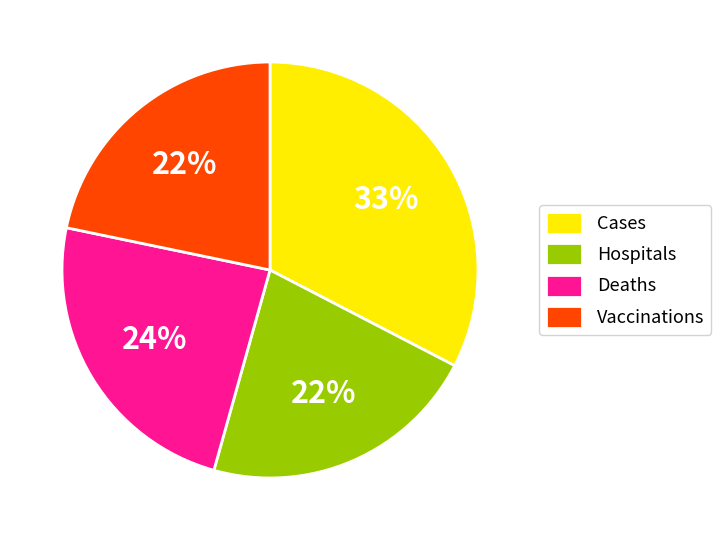

To the nearest percent, what is the combined percentage of Hospitals and Deaths?

46%